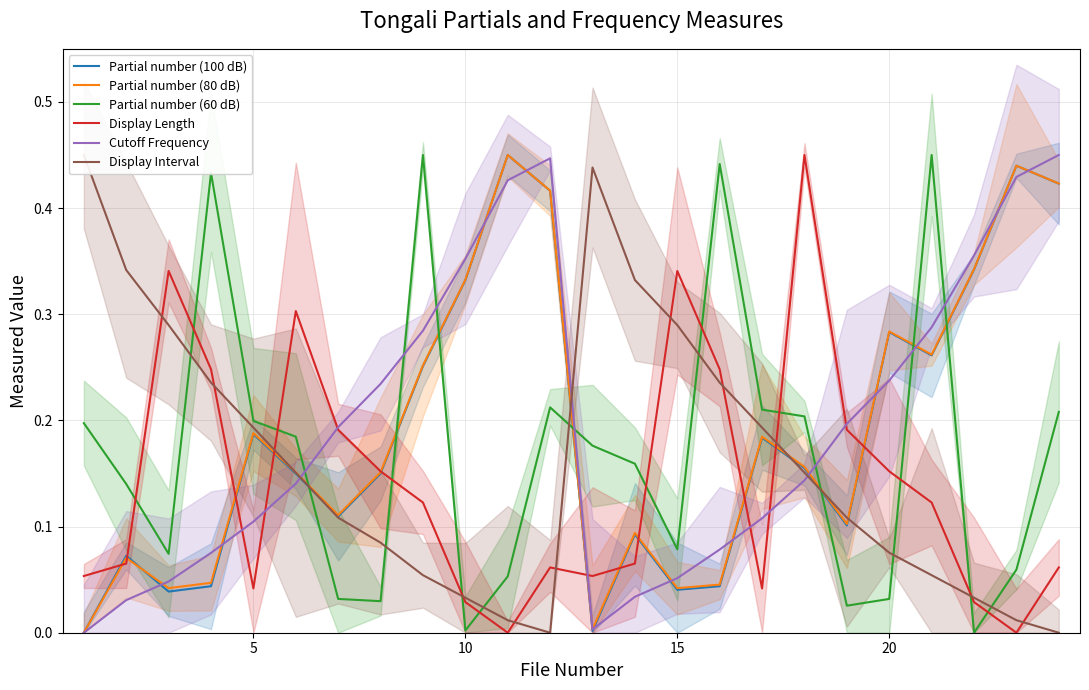

How many times do Partial number (60 dB) and Cutoff Frequency cross each other?

7